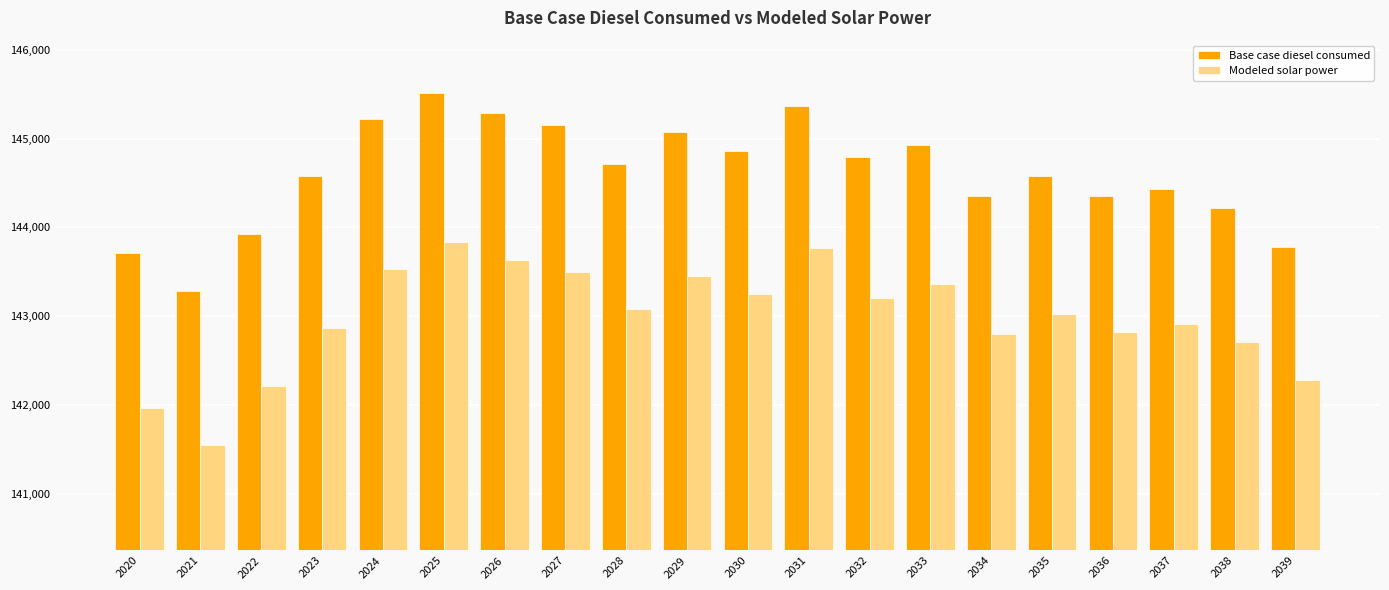

How many values in the Modeled solar power series exceed 143083?

10